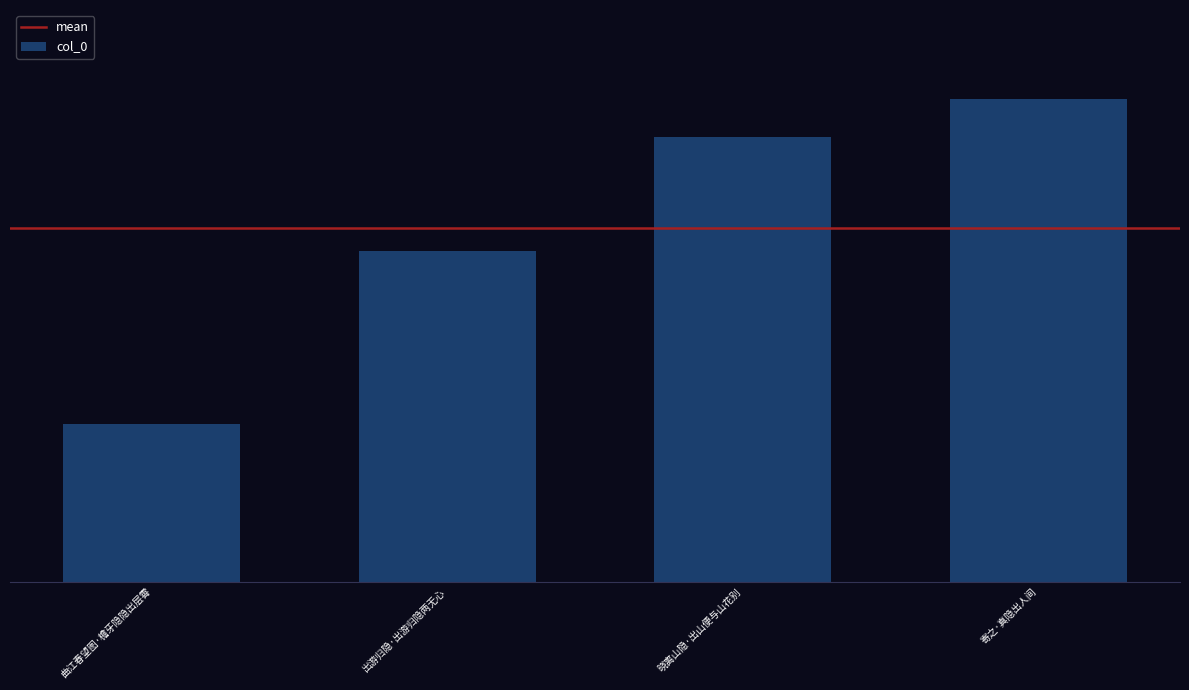

Does the chart contain any negative values?

No